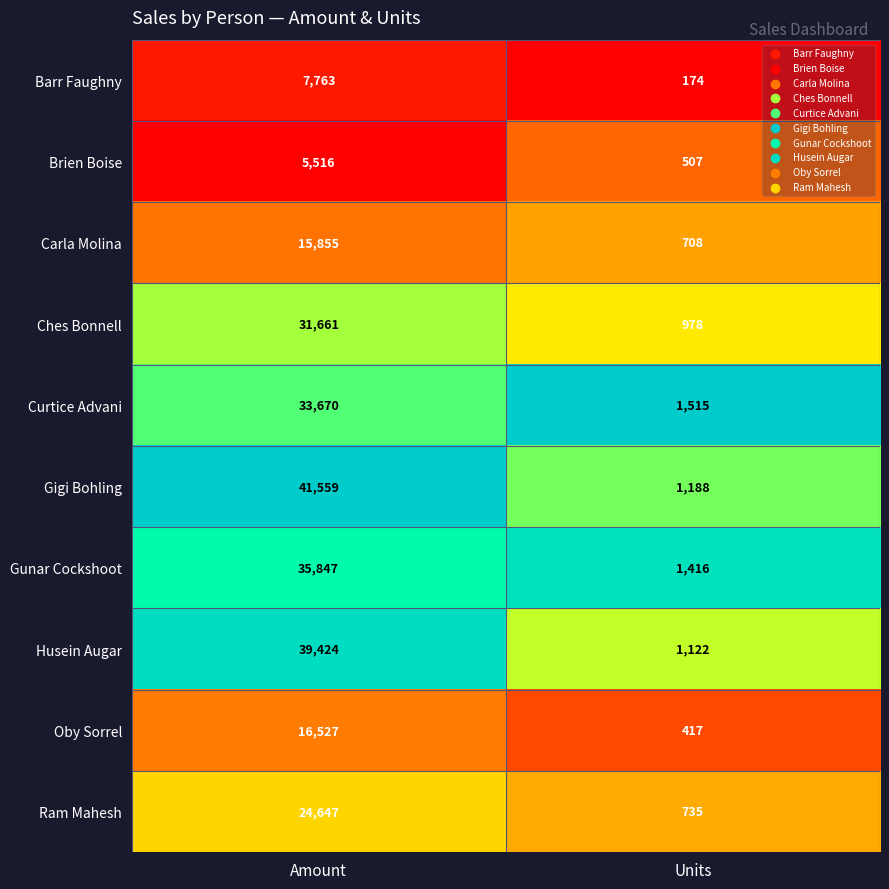

At which category is the sum across all series the highest?

Amount